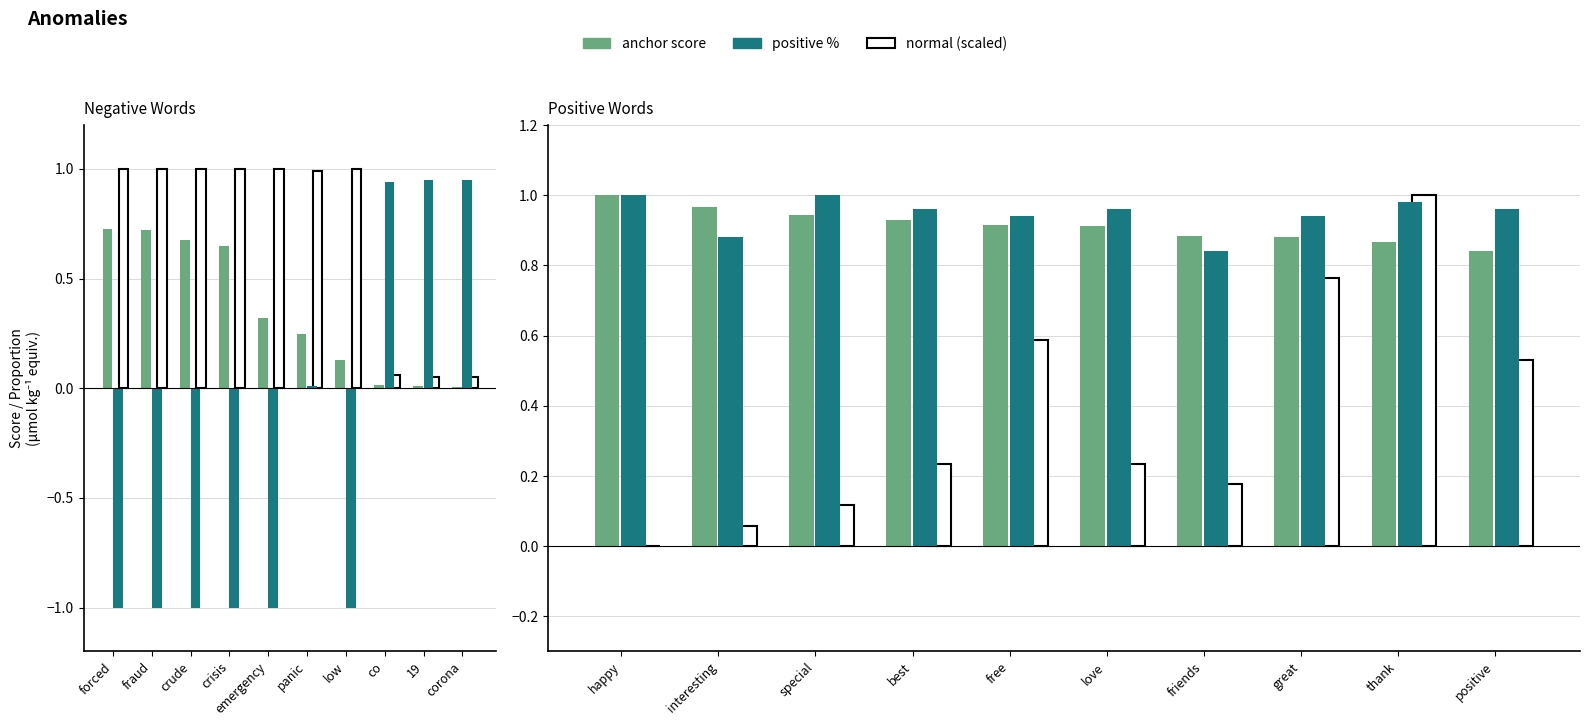

The positive % series shows 1.3 at thank. True or false?

False